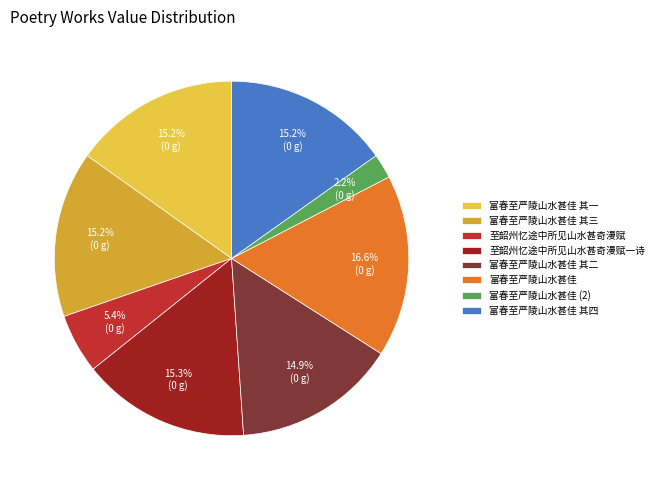

To the nearest percent, what portion does 富春至严陵山水甚佳 represent?

17%